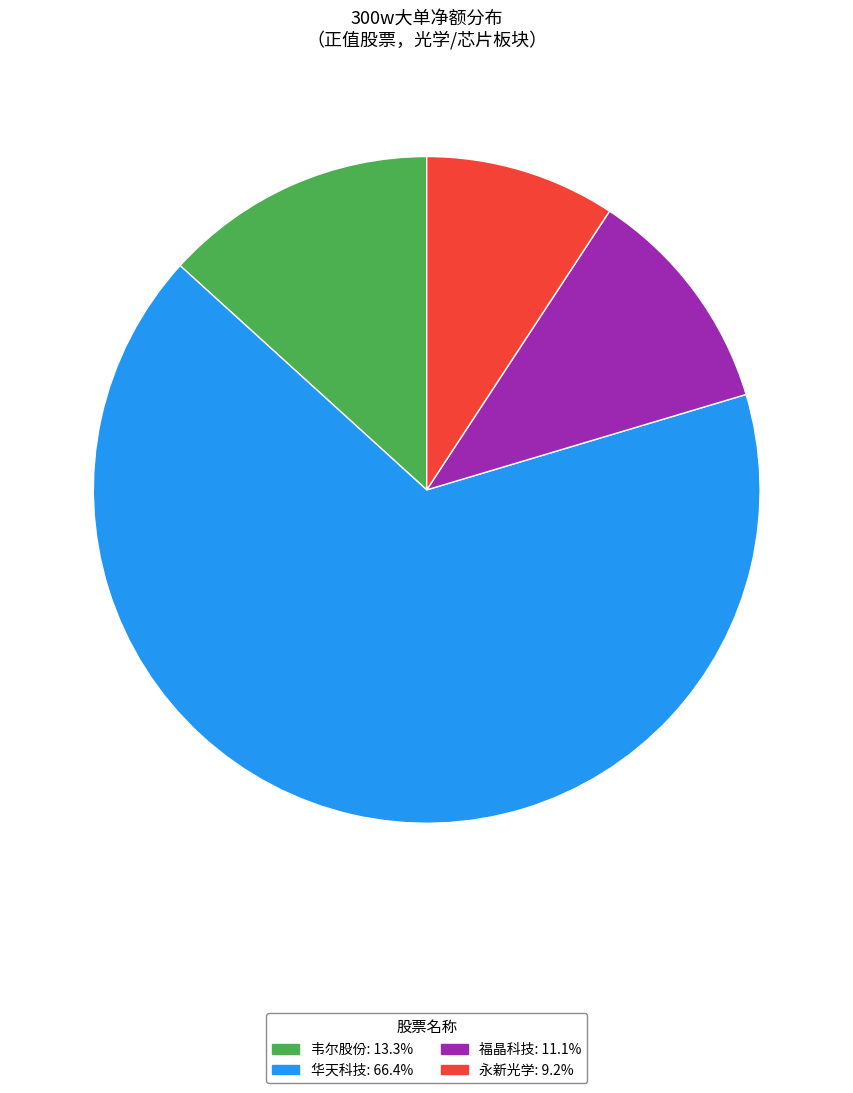

Count the number of slices in the pie.

4